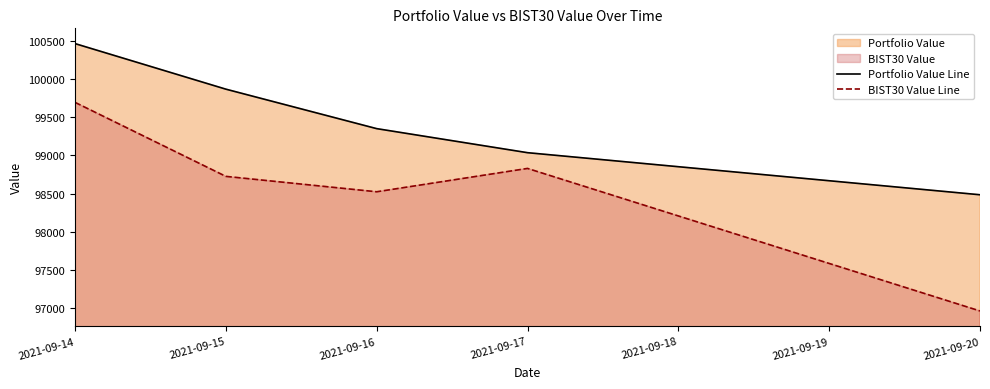

What value does the BIST30 Value Line series have at 2021-09-14?

99694.3